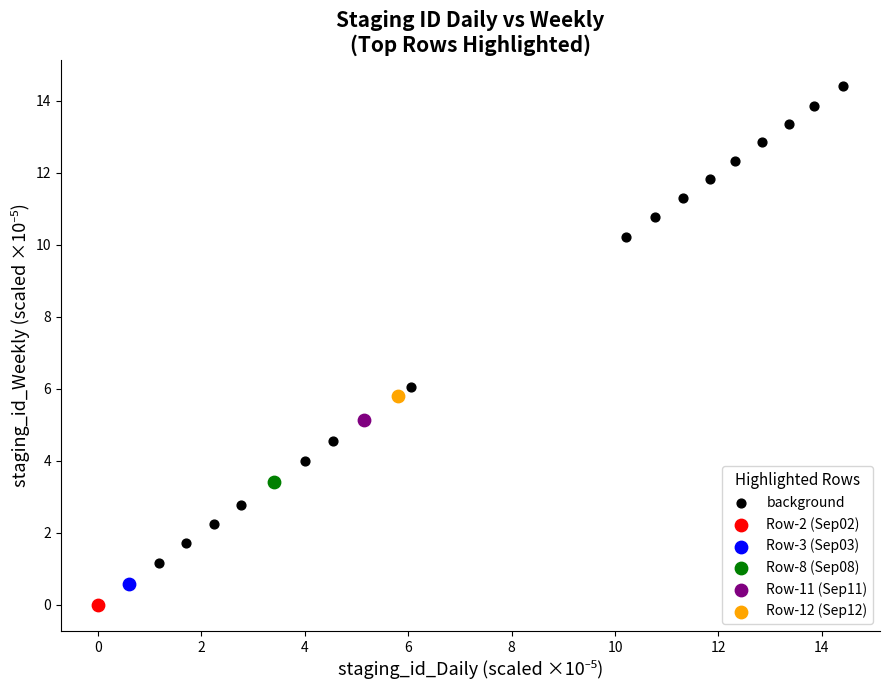

What are all the series names shown in the legend?

background, Row-2 (Sep02), Row-3 (Sep03), Row-8 (Sep08), Row-11 (Sep11), Row-12 (Sep12)